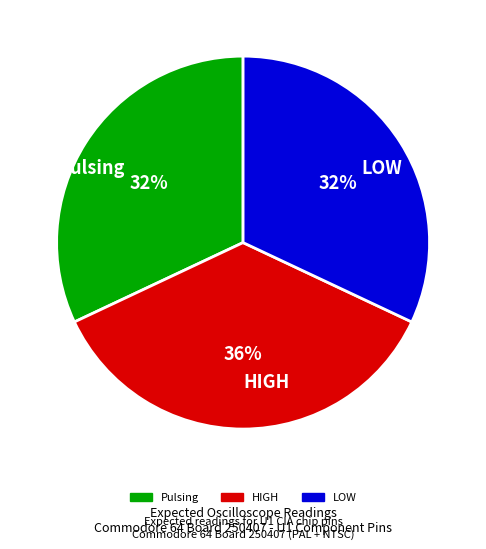

To the nearest percent, what is the combined percentage of LOW and Pulsing?

64%